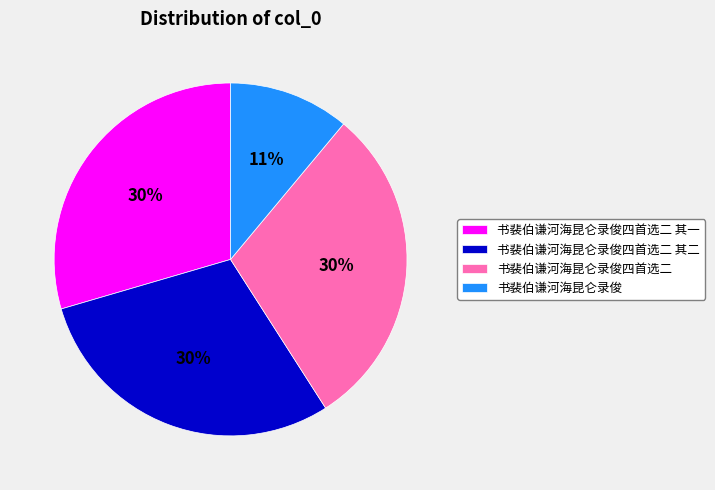

To the nearest percent, what percentage of the pie is 书裴伯谦河海昆仑录俊四首选二 其一?

30%